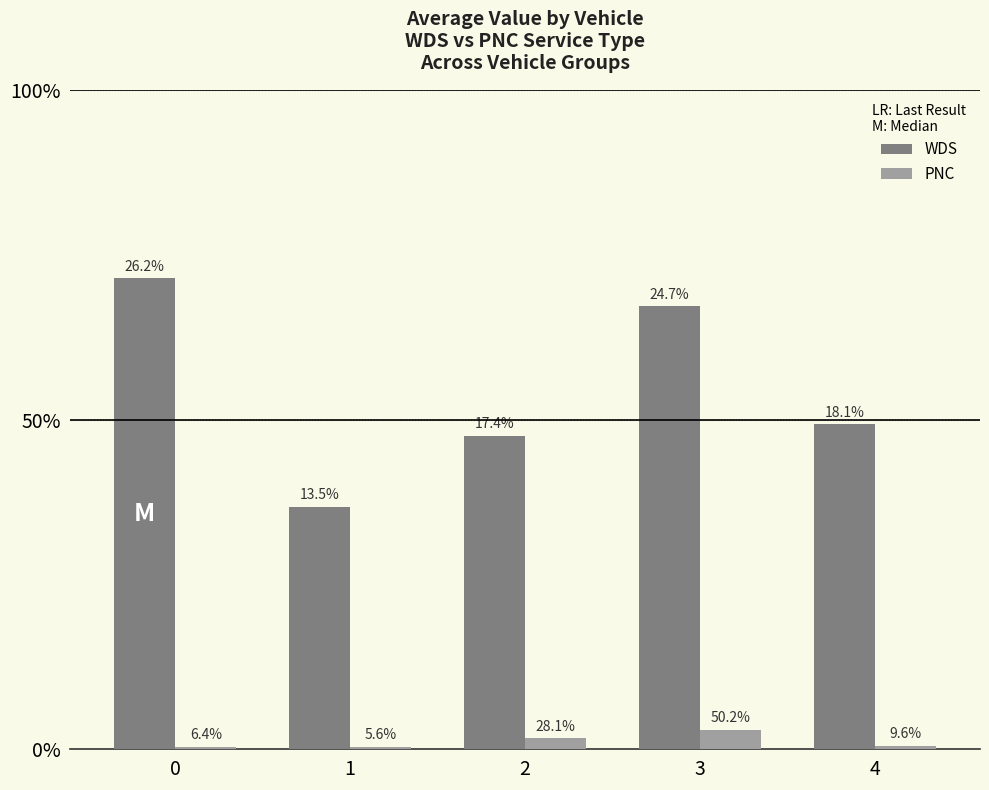

Which series has the widest spread of values?

WDS